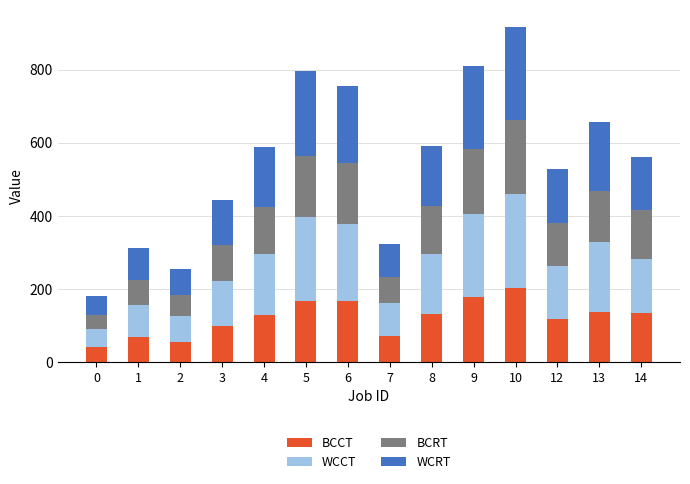

What is the total value across all series at 12?

528